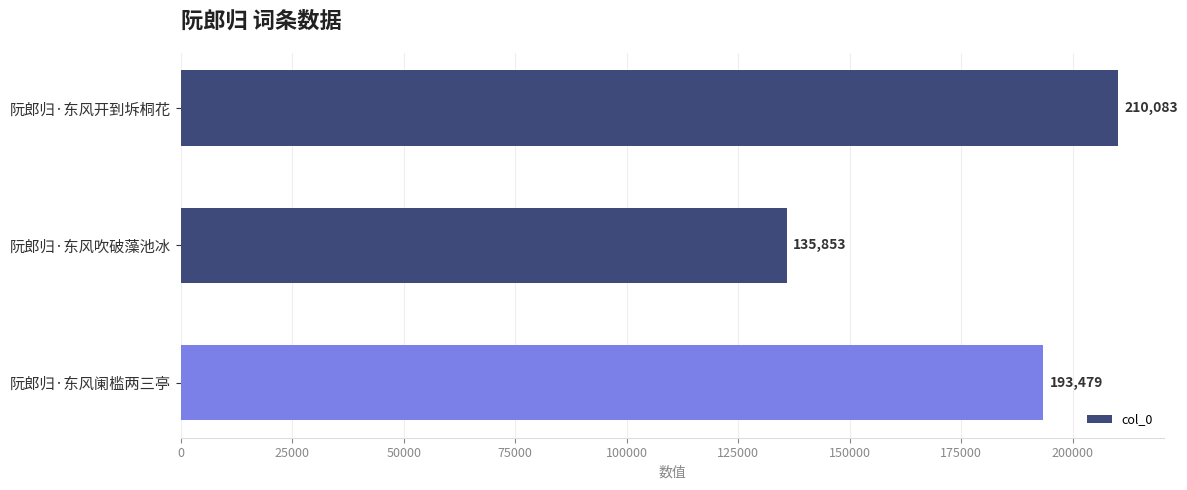

What is the sum of all values?

539415